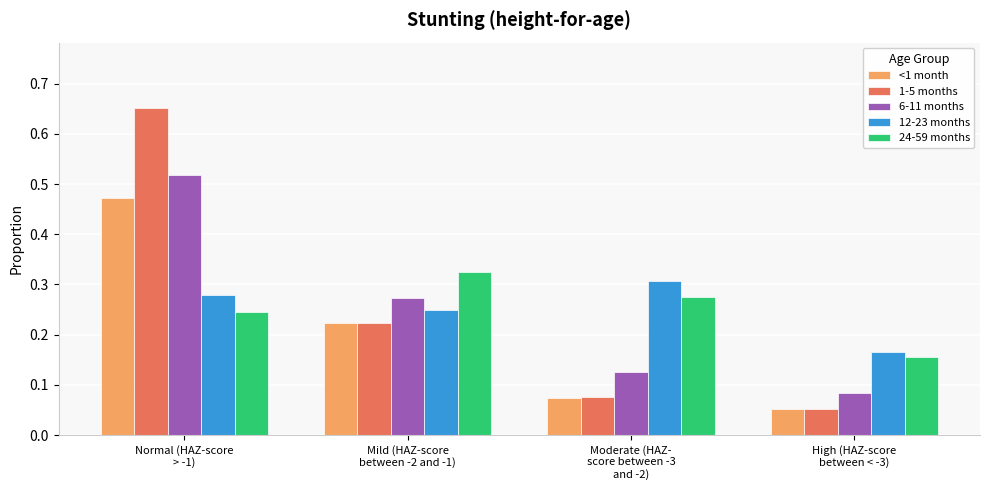

How many bars are there in total?

20